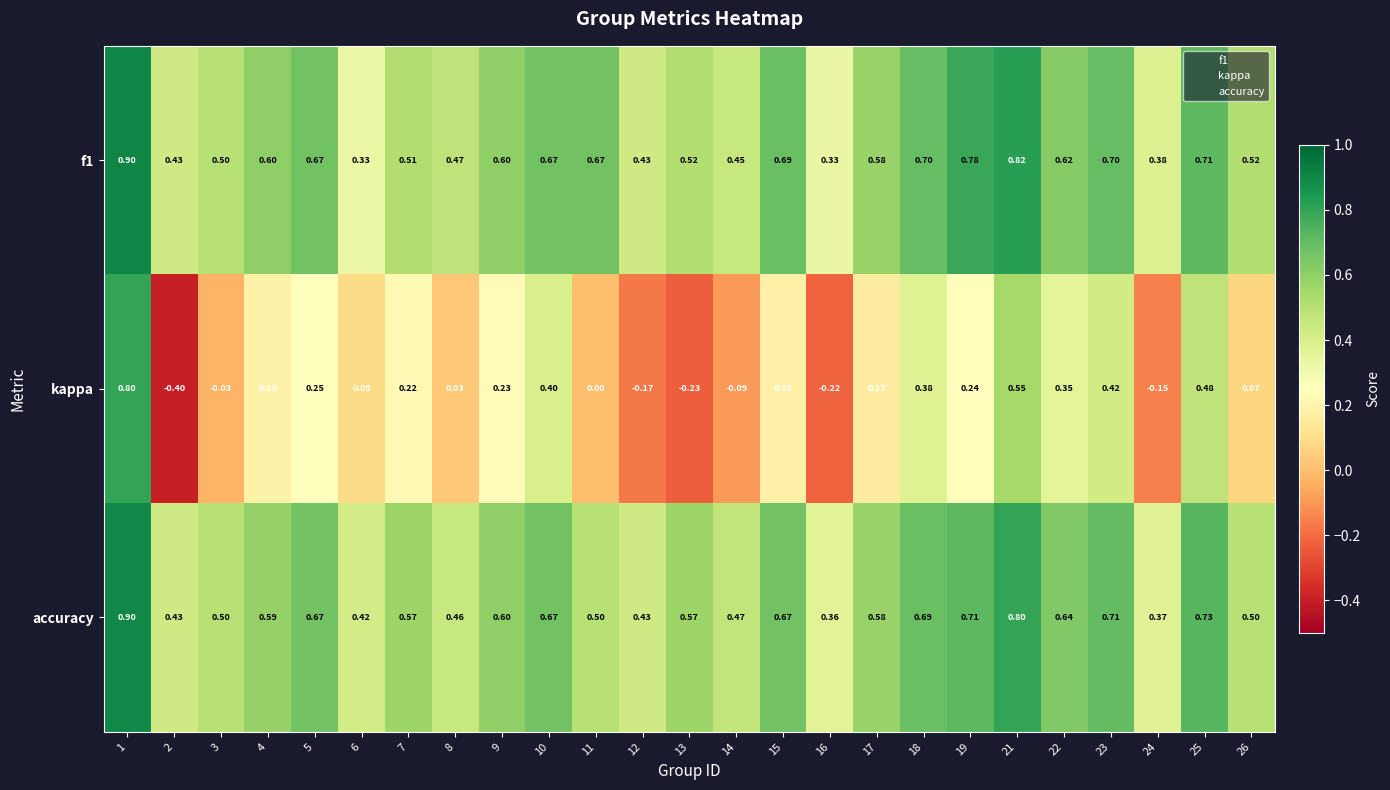

Which series has the largest total across all categories?

f1